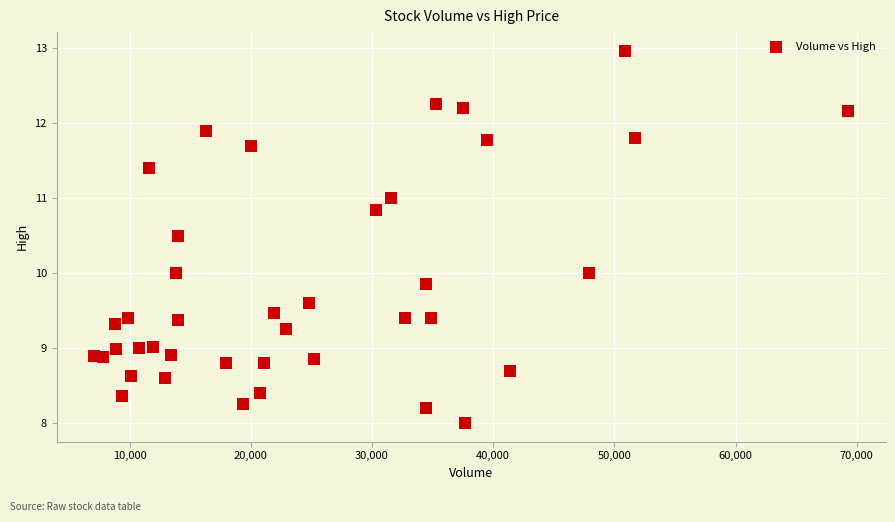

What is the range of Y values (max minus min)?

5.0